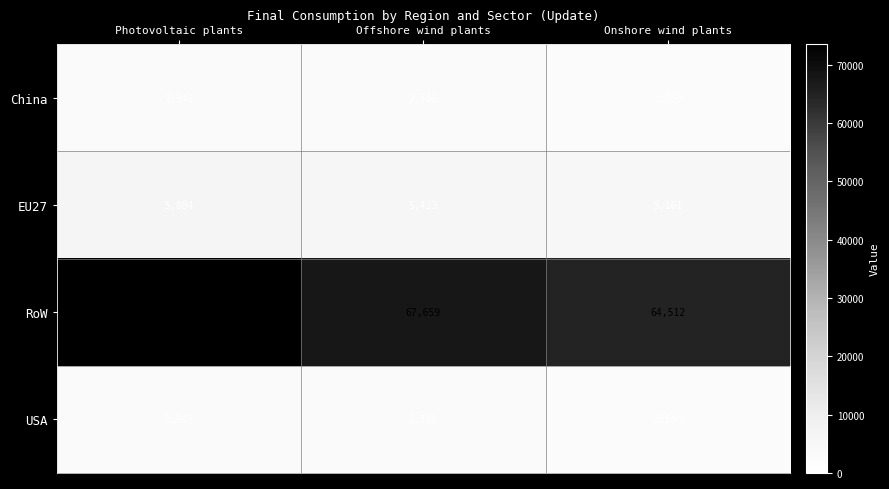

What is the greatest value displayed?

73549